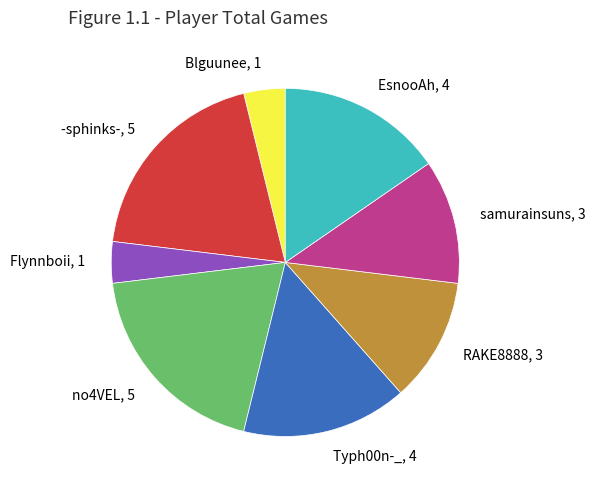

Does any single category account for the majority?

No